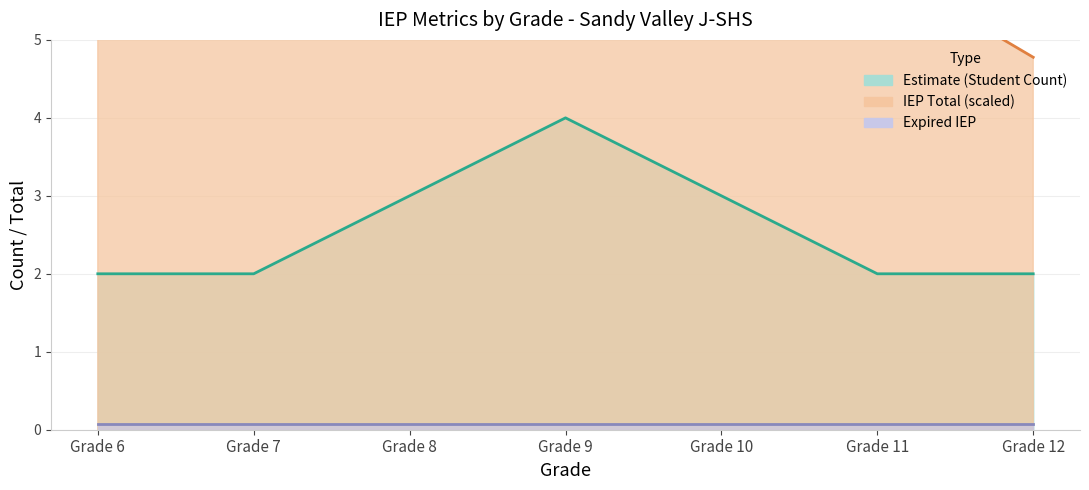

Is it true that Student Count equals 2.0 at Grade 8?

False